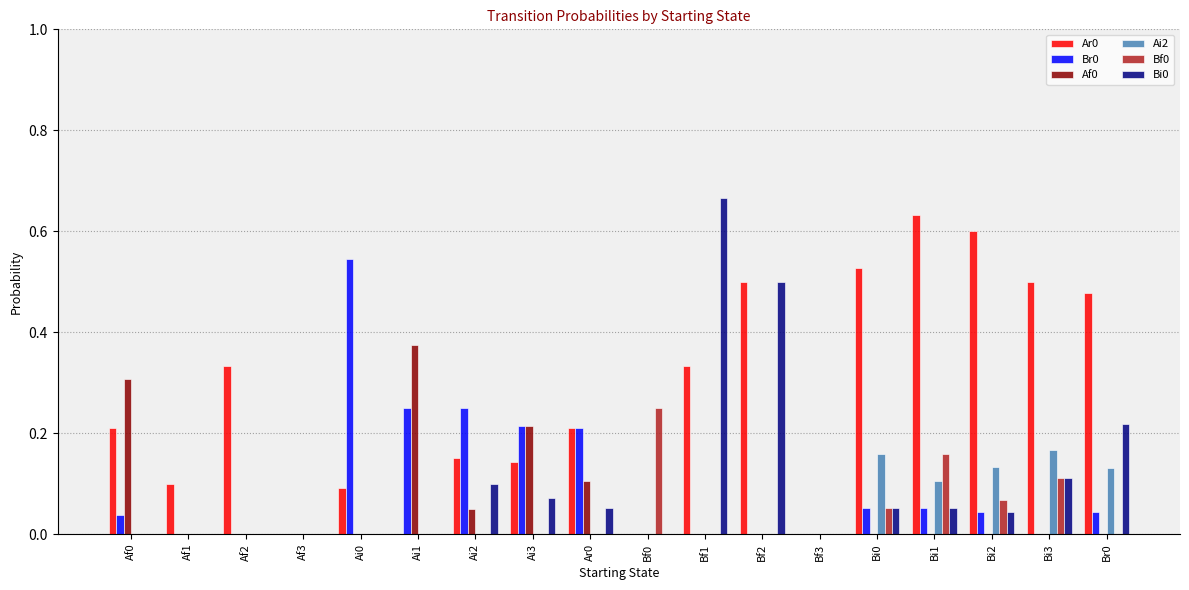

The Ai2 series shows 0.0 at Ai2. True or false?

True